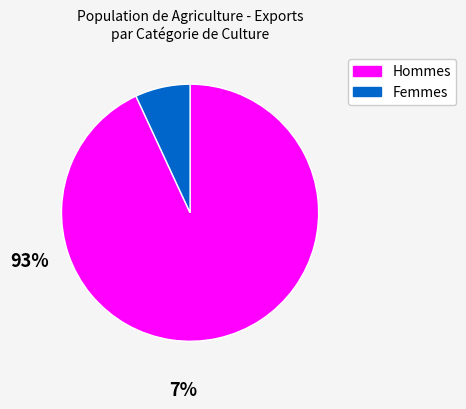

Is there a majority slice in this chart?

Yes